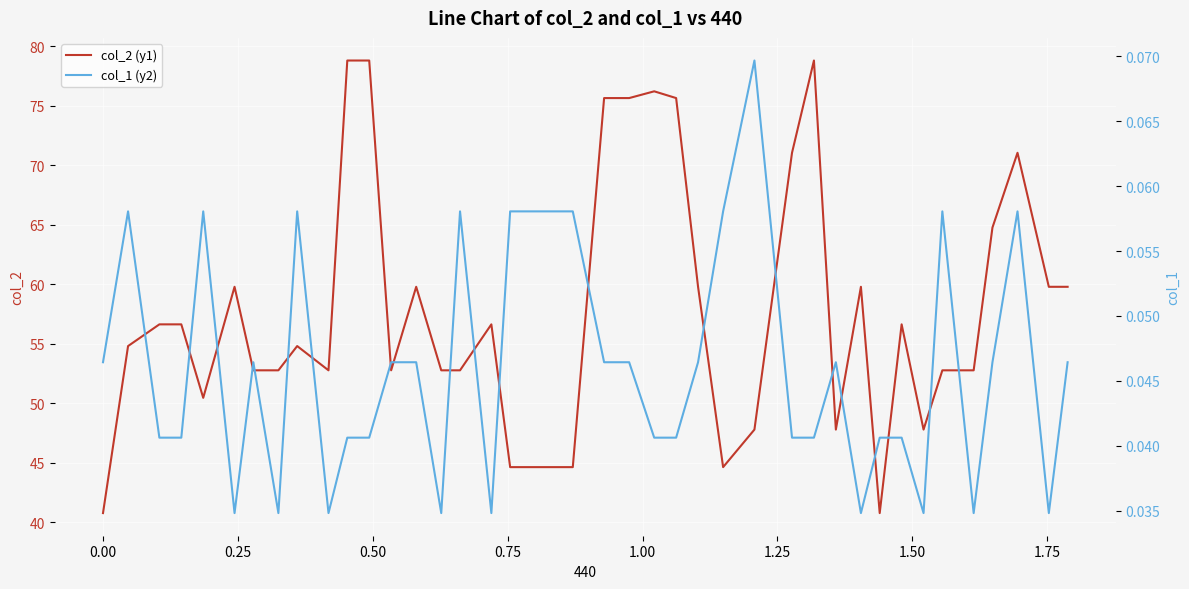

True or false: col_2 (y1) and col_1 (y2) intersect in this chart.

False